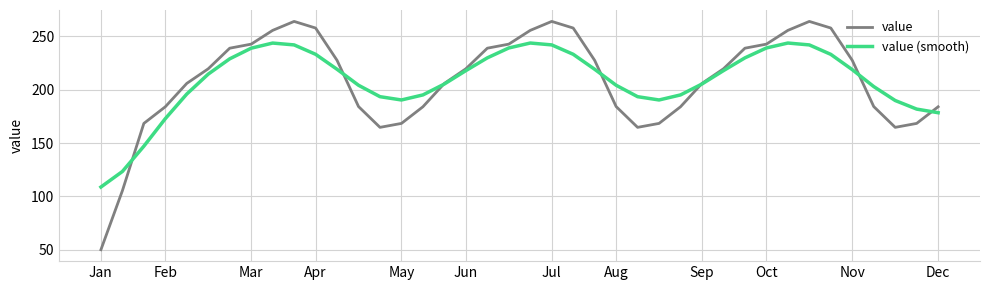

What is the highest value of the value (smooth) series?

243.7